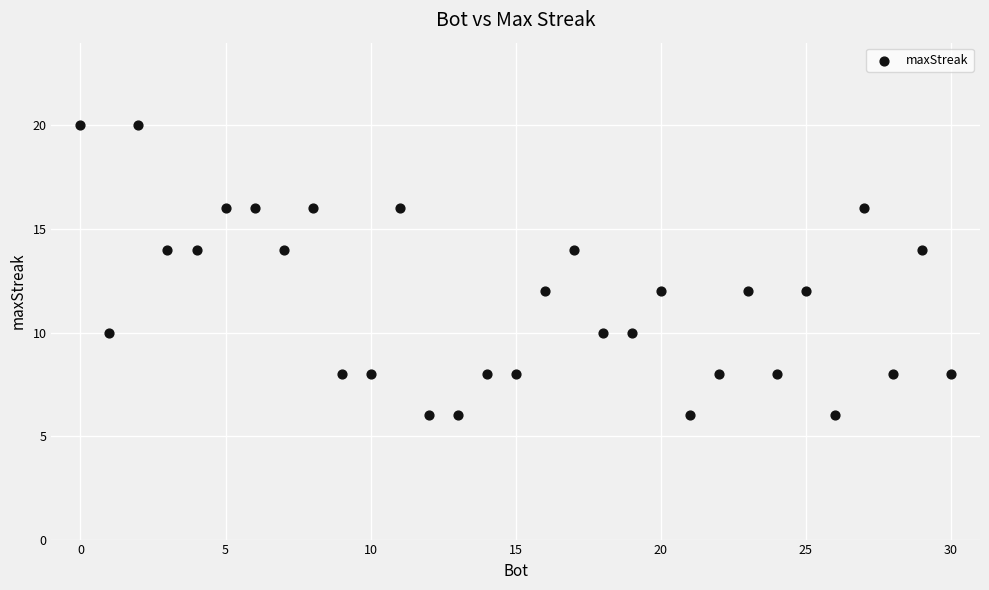

What is the range of X values (max minus min)?

30